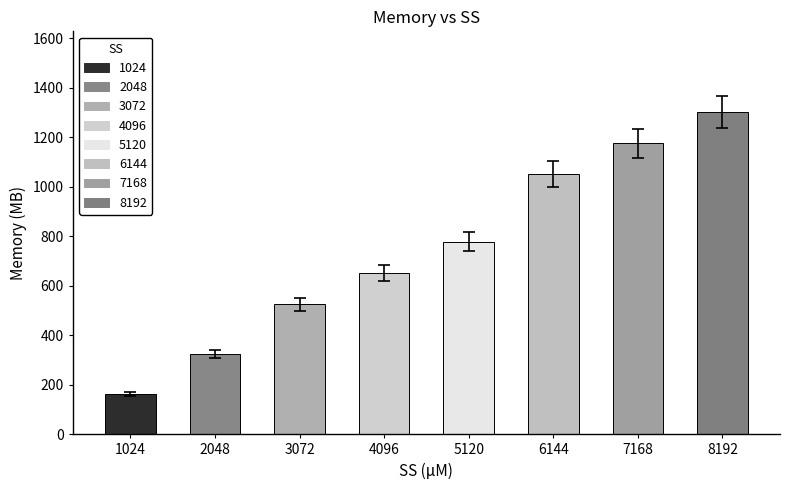

What is the value of the 8th bar from the left?

1302